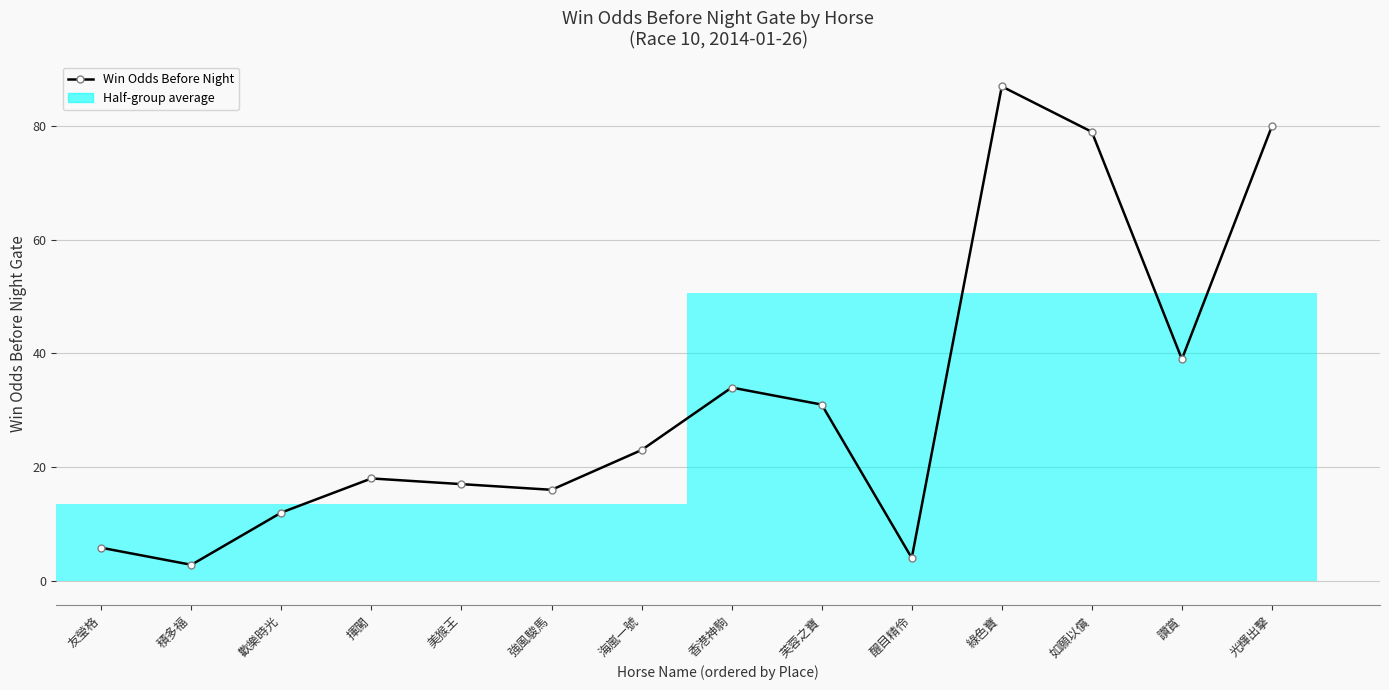

True or false: the data shows 79.0 at 如願以償.

True